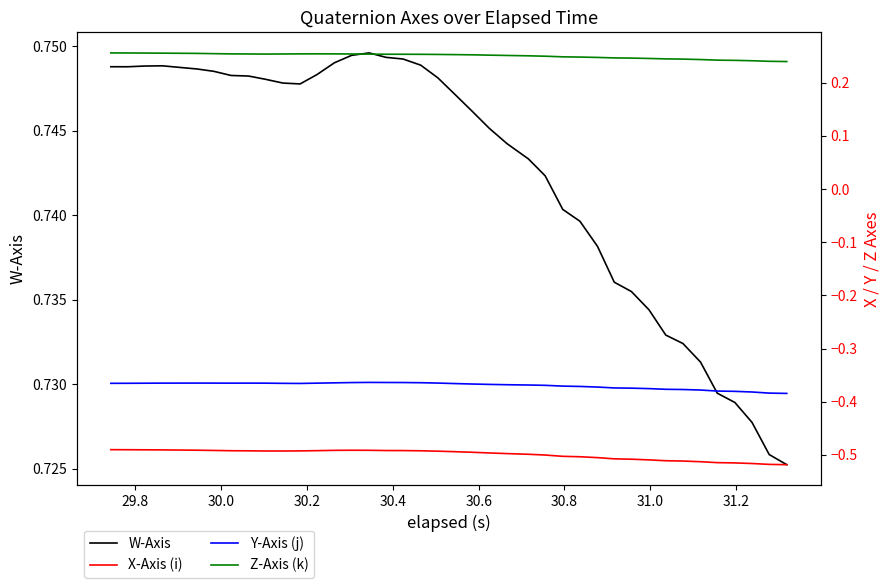

Which series has the largest range (max minus min)?

X-Axis (i)